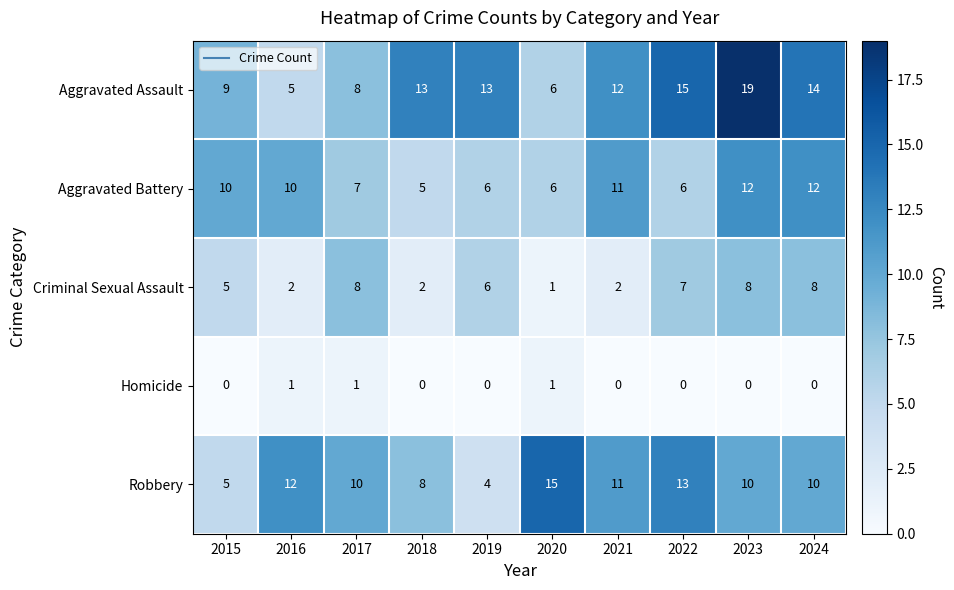

What is the total value across all series at 2020?

29